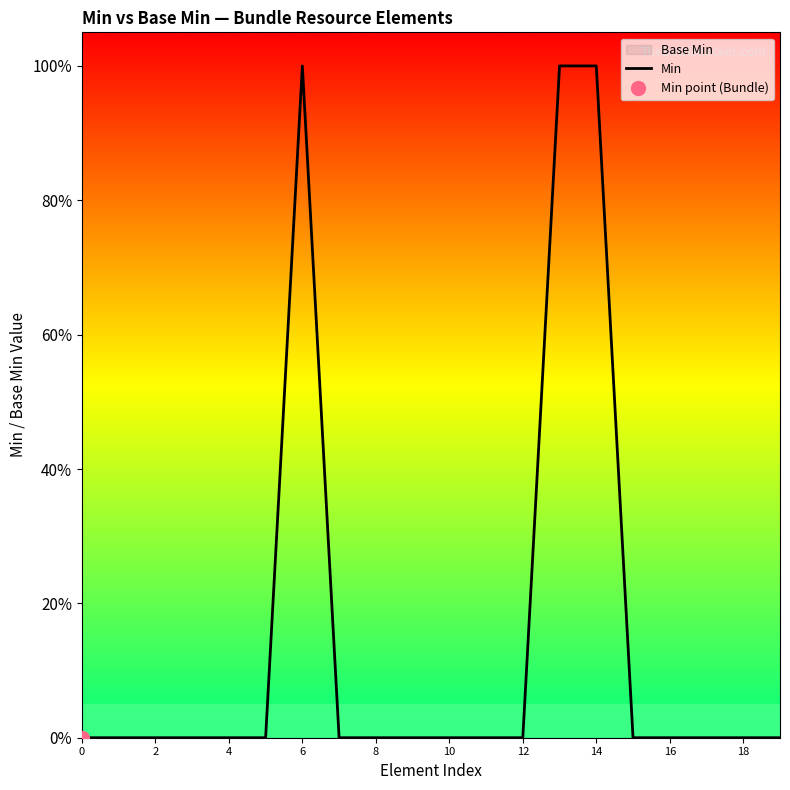

Is it true that the value at 15 is 1?

False